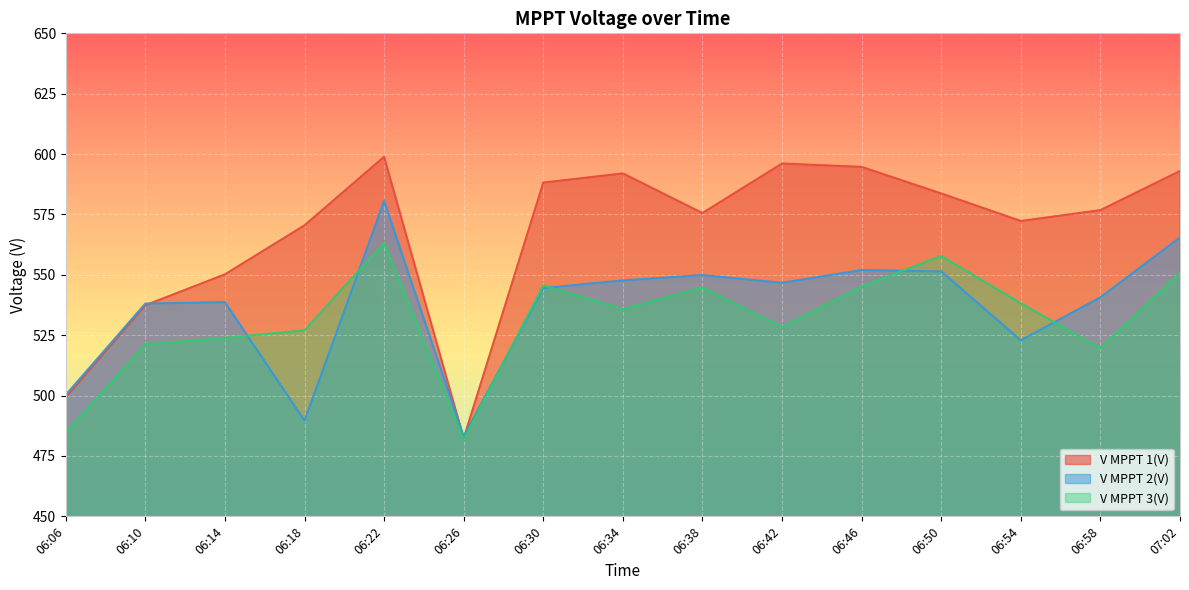

Reading right to left, list all the values displayed in this chart.

V MPPT 1(V): 593.0	576.8	572.3	583.7	594.7	596.1	575.6	592.0	588.2	482.3	598.9	570.5	550.2	537.4	499.3
V MPPT 2(V): 565.5	540.7	522.9	551.4	552.0	546.7	549.9	547.7	544.5	483.1	580.6	489.6	538.7	538.1	500.3
V MPPT 3(V): 550.8	519.6	538.2	557.8	545.2	528.4	544.7	535.8	545.6	481.9	563.2	527.0	523.9	521.2	484.7